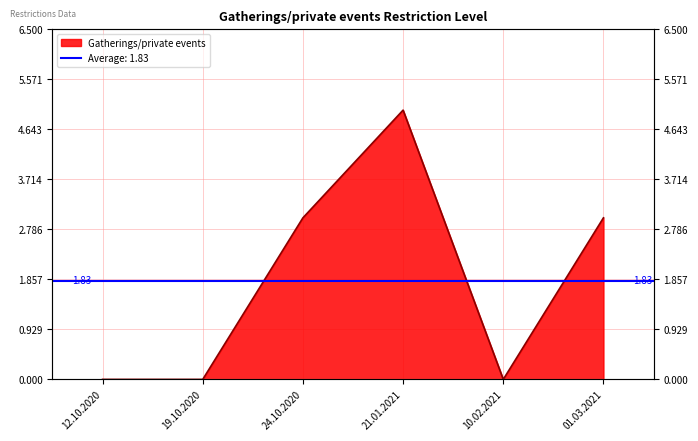

List the labels in order of value, largest first.

21.01.2021, 24.10.2020, 01.03.2021, 12.10.2020, 19.10.2020, 10.02.2021